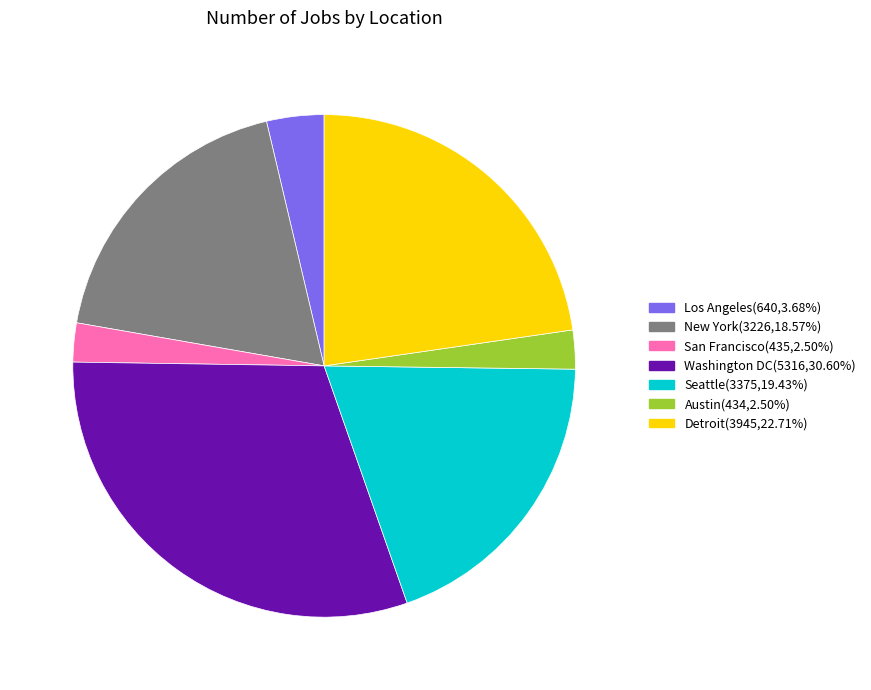

Count the number of slices in the pie.

7